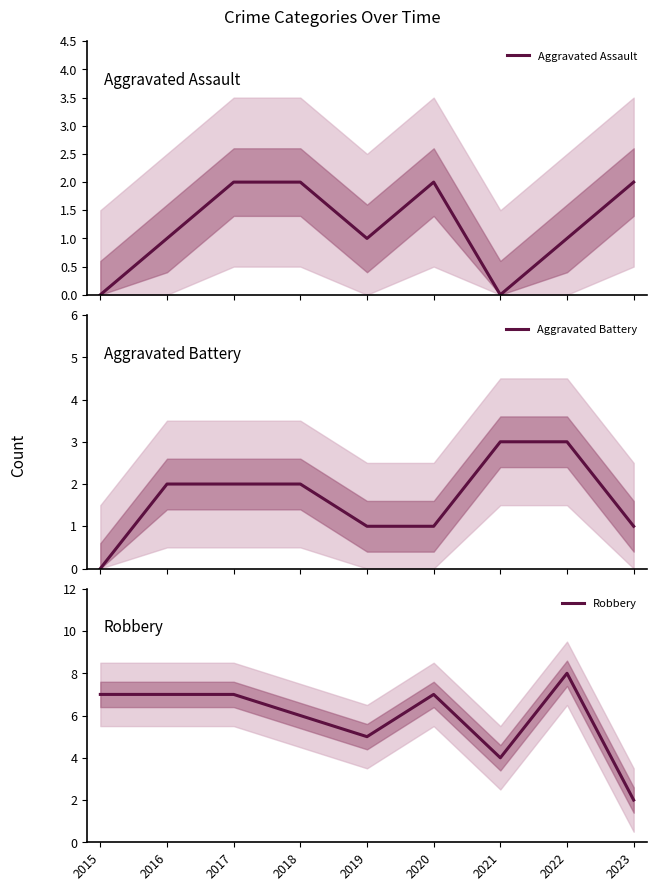

In Aggravated Assault, how many points are lower than both neighbors (excluding endpoints)?

2